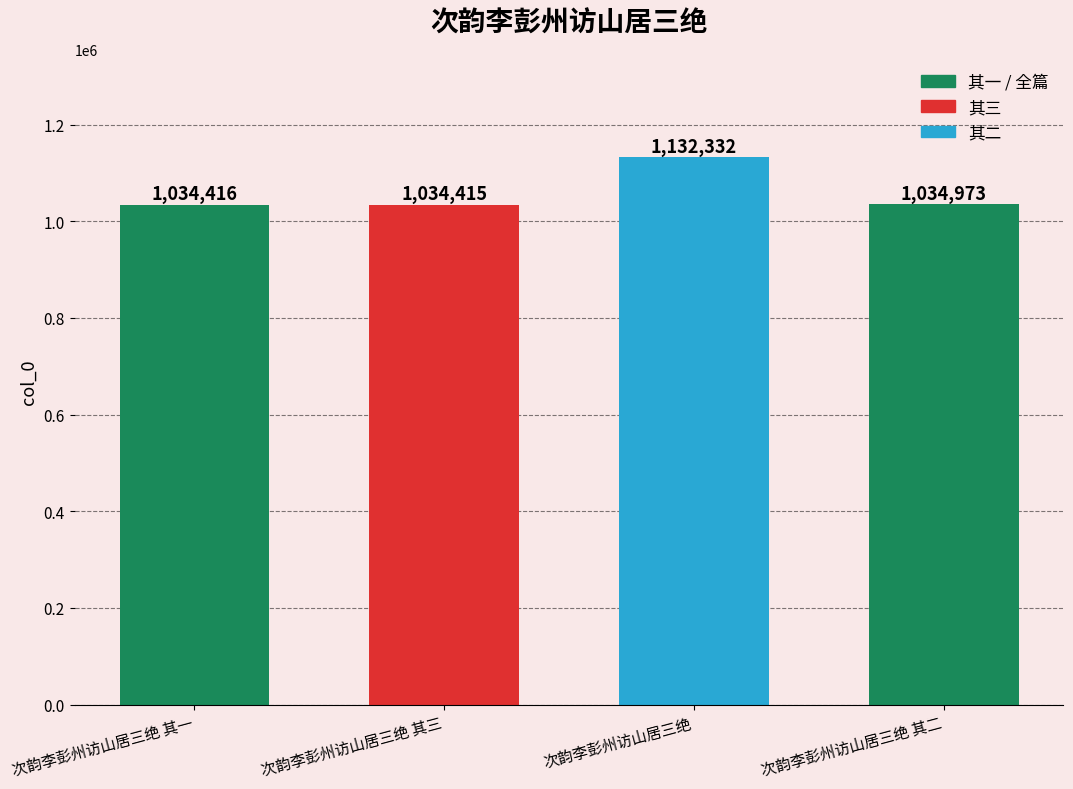

At which category does the chart reach its minimum across all series?

次韵李彭州访山居三绝 其三